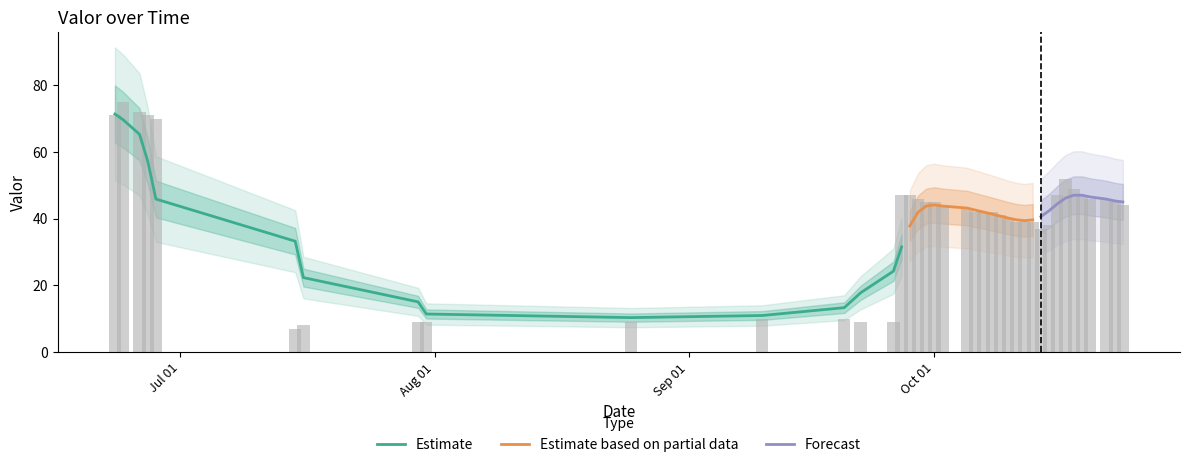

What value does the data have at 2005-10-14, to the nearest 10?

40